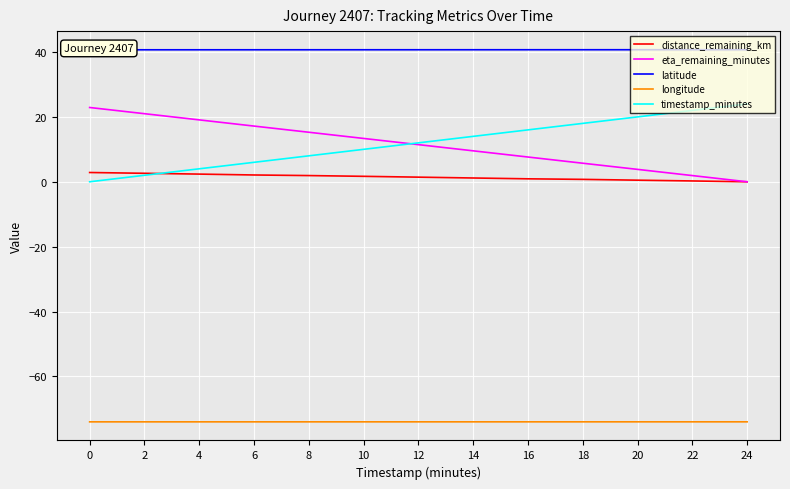

Rank the series by their maximum value, from highest to lowest.

latitude, timestamp_minutes, eta_remaining_minutes, distance_remaining_km, longitude